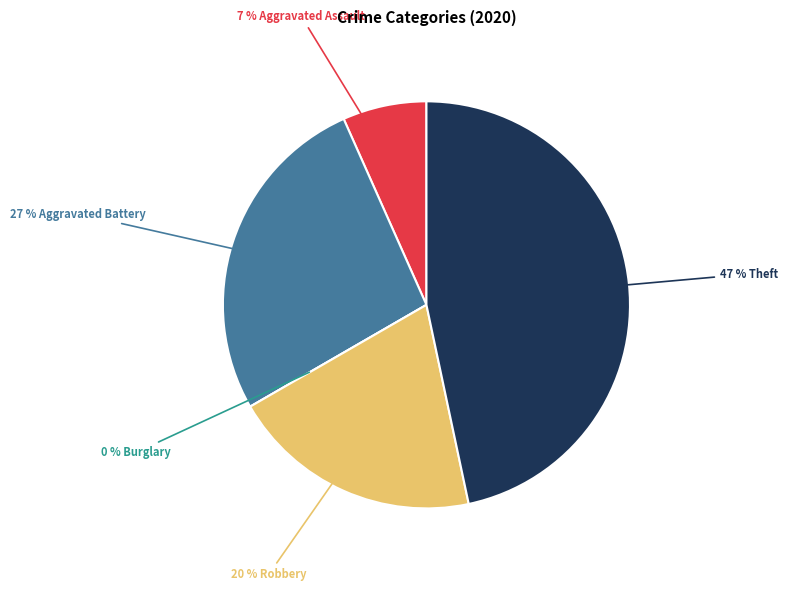

How many segments does this pie chart have?

5